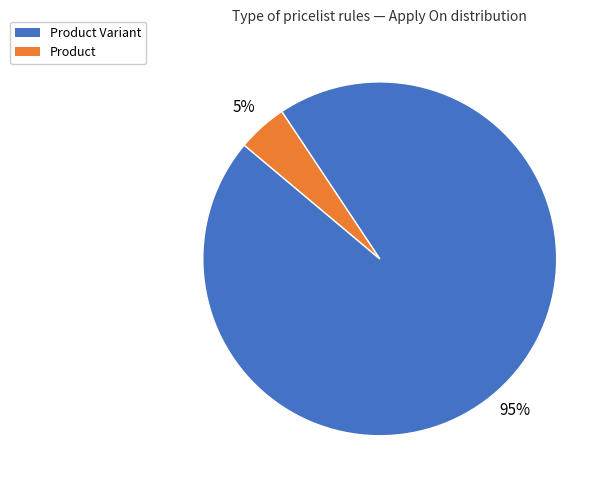

Does any single category account for the majority?

Yes